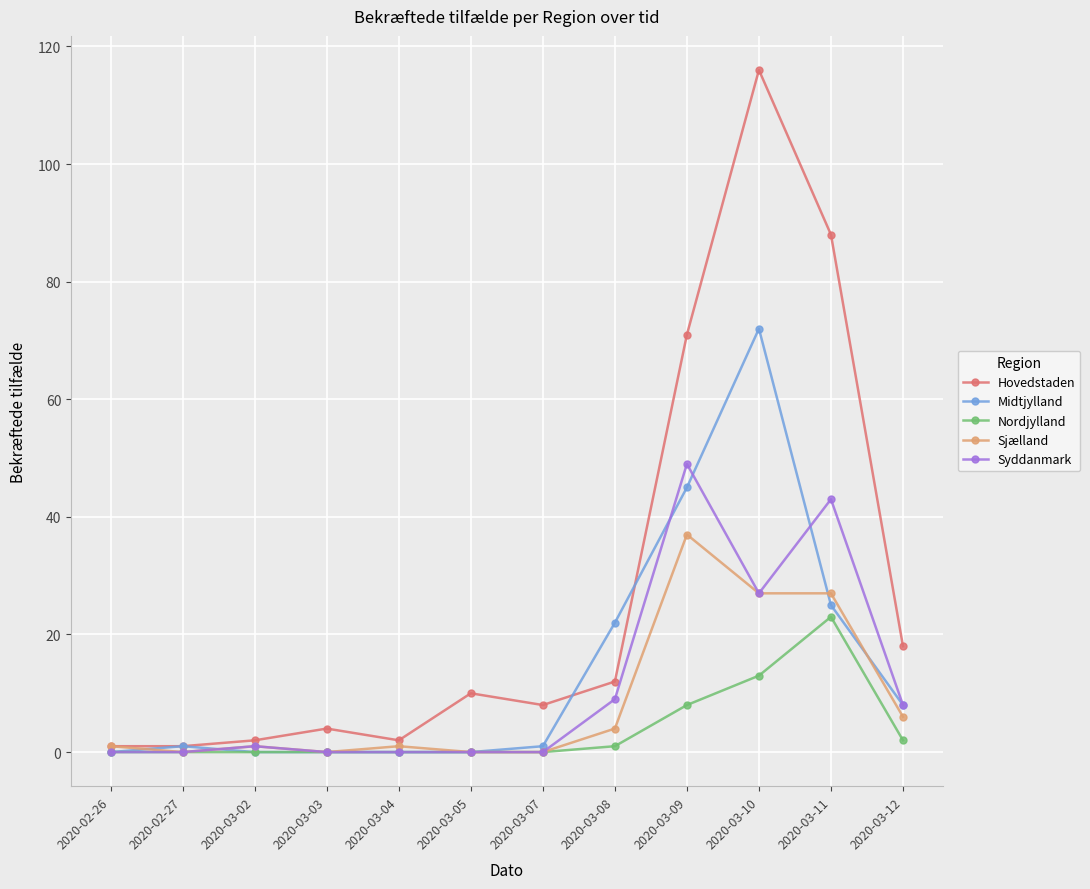

What is the average value of the Nordjylland series?

4